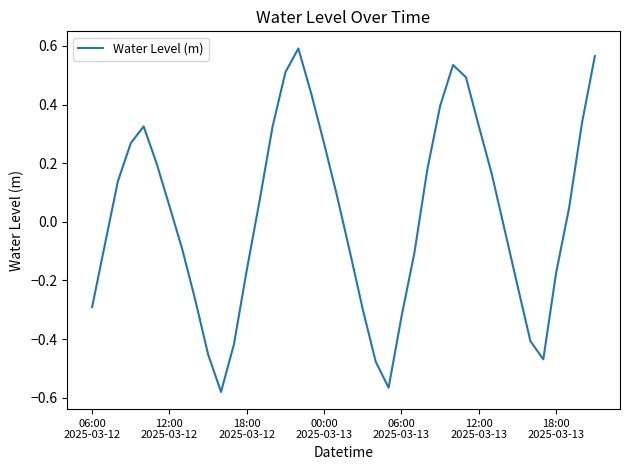

What is the difference between the maximum and minimum values?

1.2